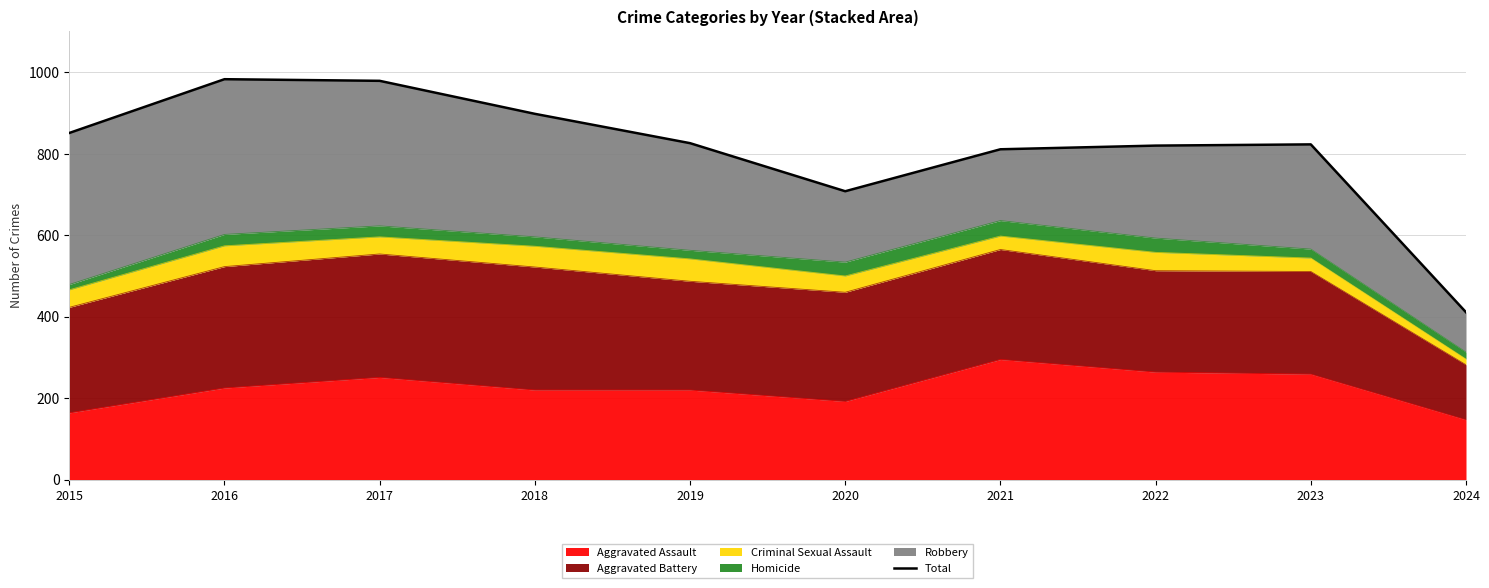

Is it true that the value at 2023 is 565?

False